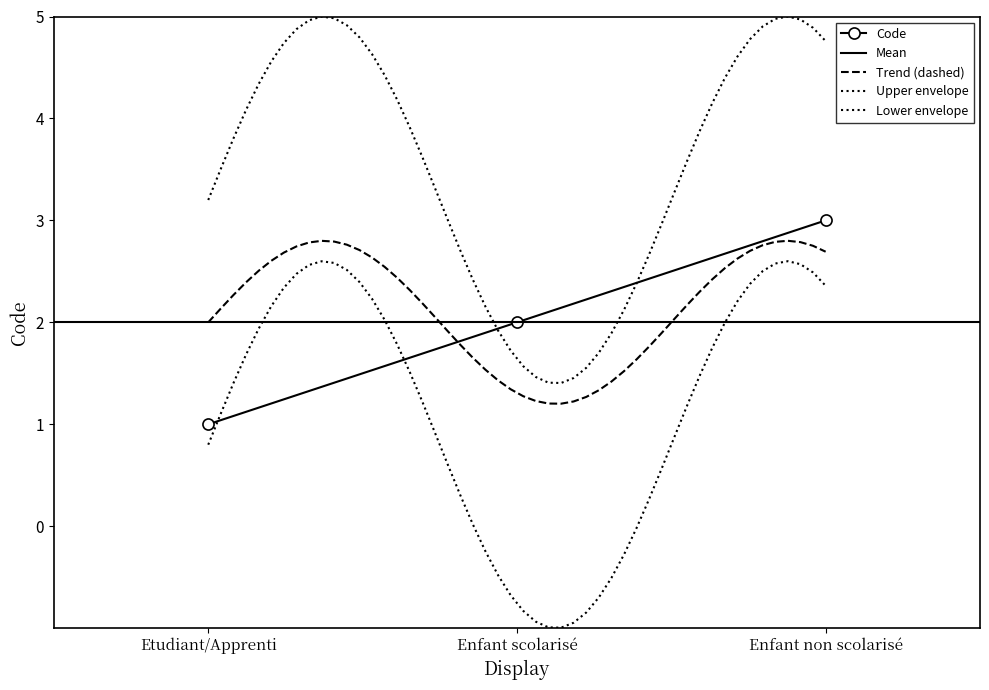

Reading left to right, extract all data points from this chart.

Etudiant/Apprenti=1	Enfant scolarisé=2	Enfant non scolarisé=3